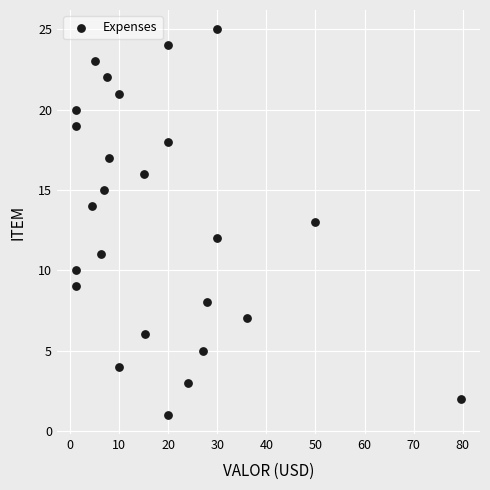

What is the range of Y values (max minus min)?

24